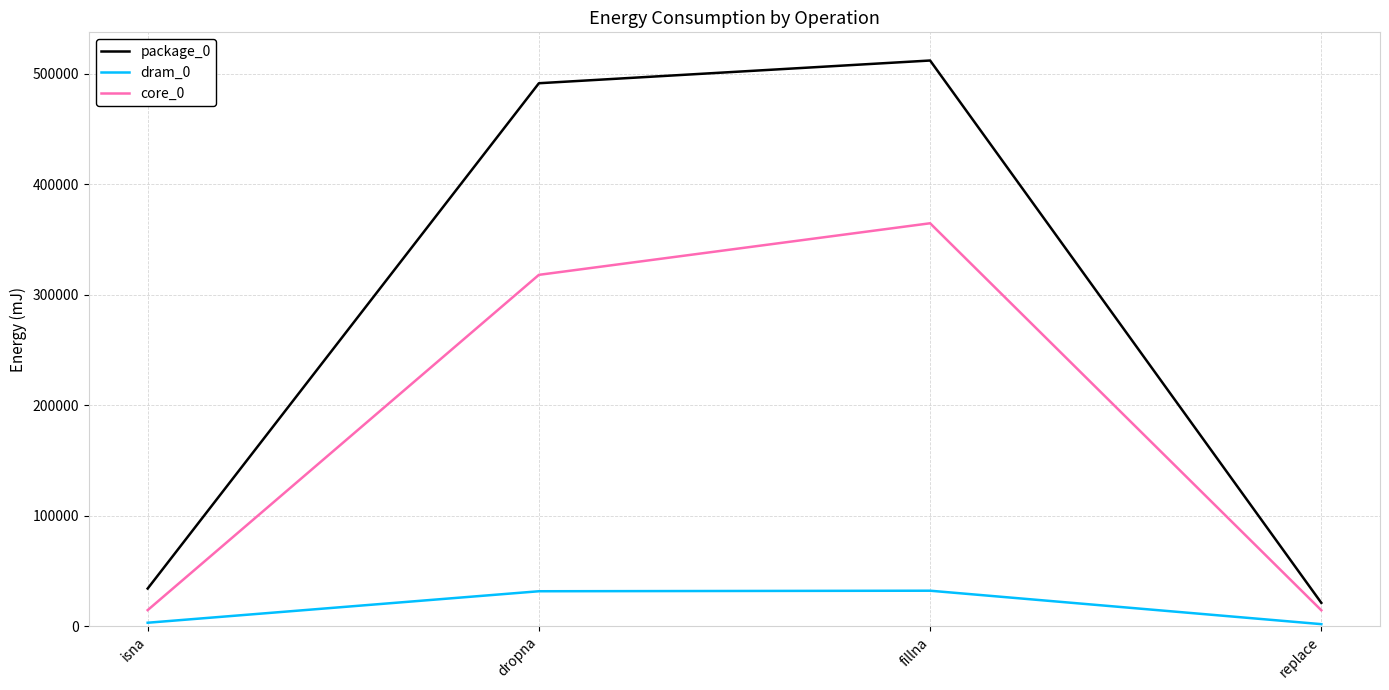

At which label is core_0 closest to 189575?

dropna